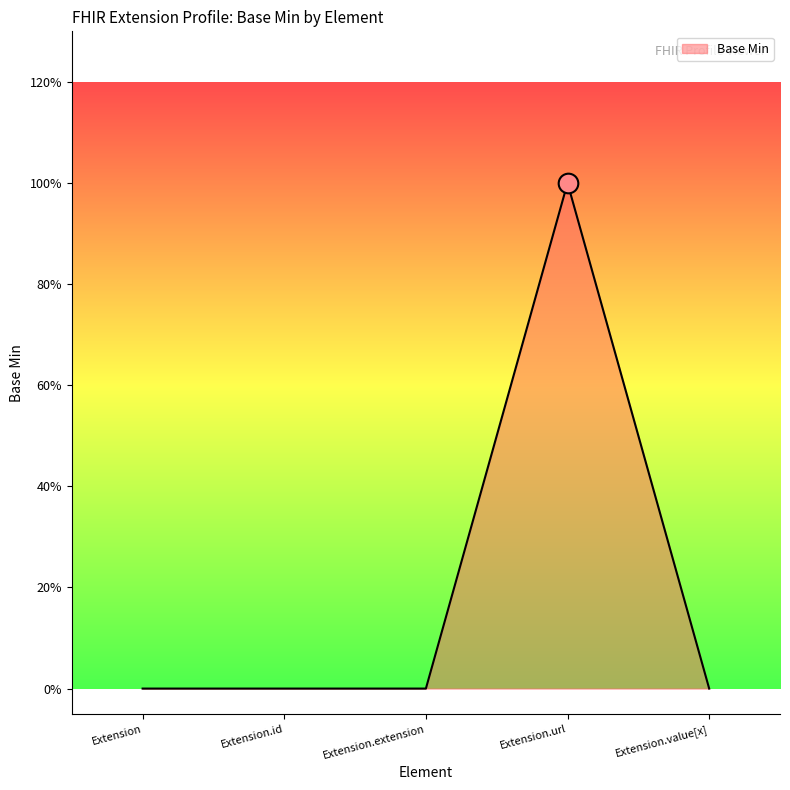

Between Extension.id and Extension.url, which is larger?

Extension.url